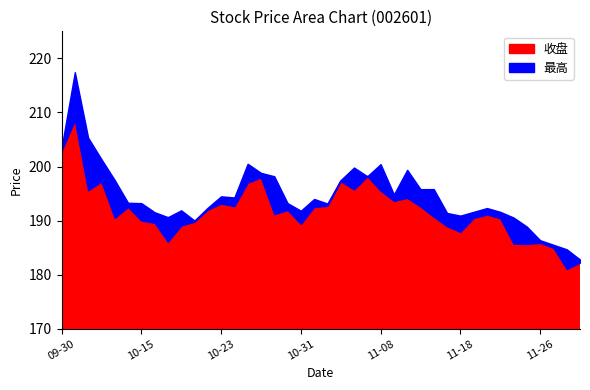

Reading left to right, transcribe all the data shown in this chart.

收盘: 202.9	208.6	195.6	197.2	190.5	192.5	190.0	189.6	186.1	189.1	189.8	192.0	193.2	192.7	197.0	198.0	191.2	192.0	189.4	192.5	192.7	197.3	195.8	198.2	195.5	193.7	194.2	192.6	190.7	189.0	187.9	190.5	191.1	190.4	185.7	185.7	185.9	185.0	181.1	182.2
最高: 203.4	217.4	205.3	201.3	197.5	193.3	193.2	191.6	190.6	191.9	190.0	192.4	194.5	194.3	200.5	198.8	198.2	193.2	191.8	194.0	193.2	197.5	199.8	198.2	200.4	194.8	199.4	195.8	195.8	191.4	190.9	191.6	192.3	191.6	190.6	188.9	186.4	185.5	184.7	182.8